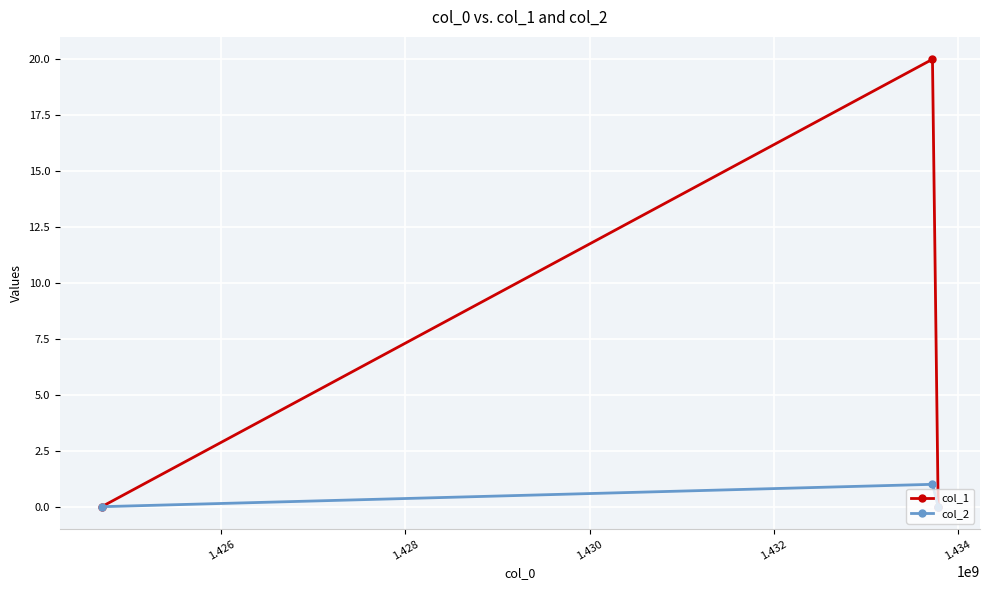

How many lines are shown in the chart?

2